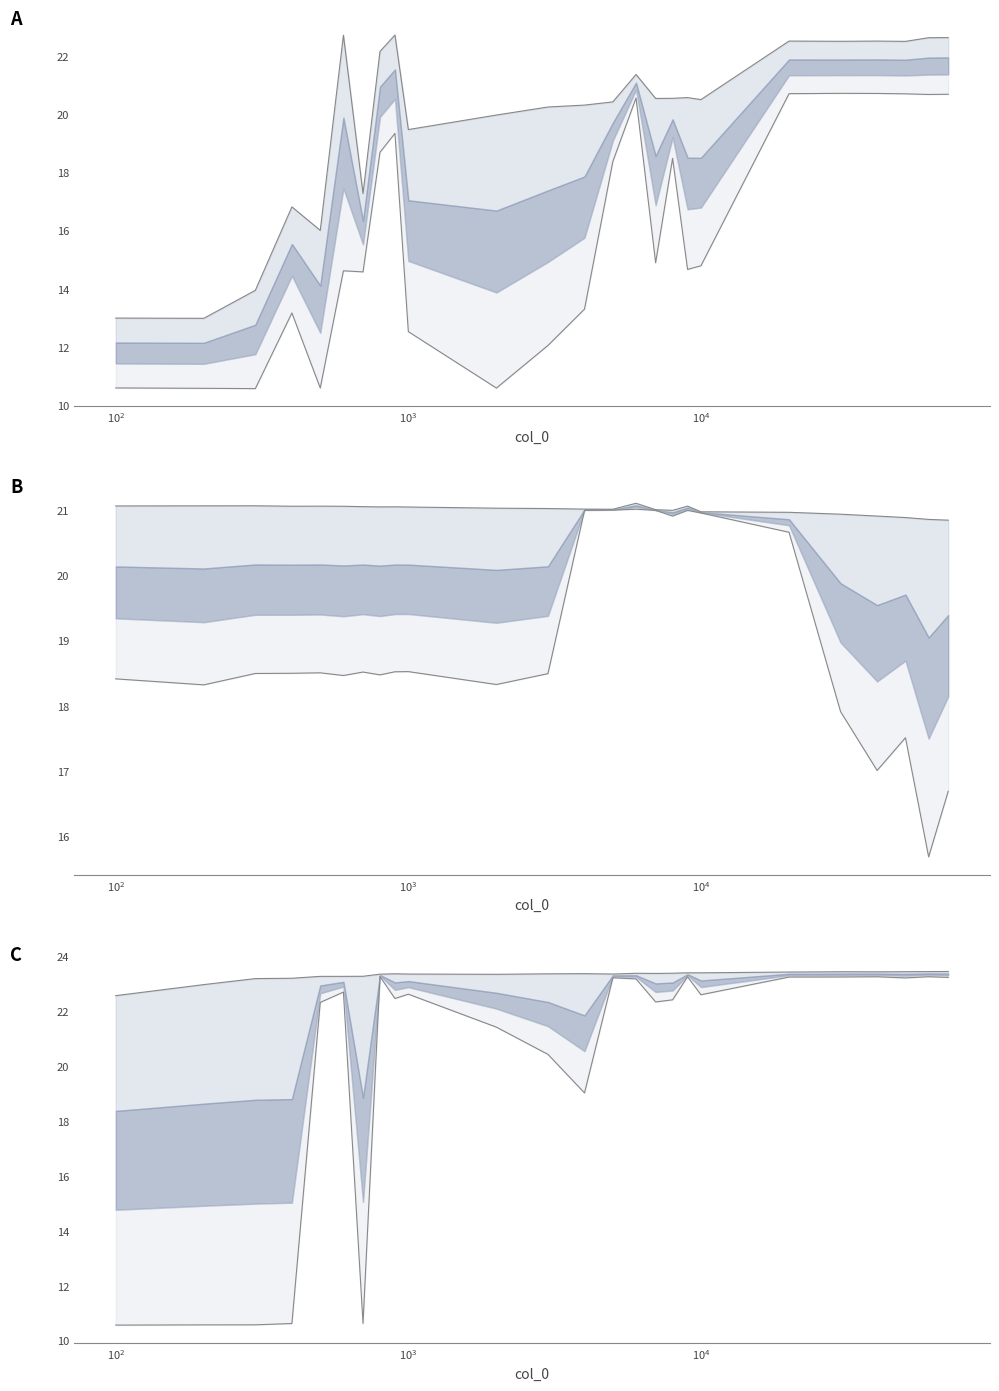

How many values in the col_1_line_upper series are below 20?

8